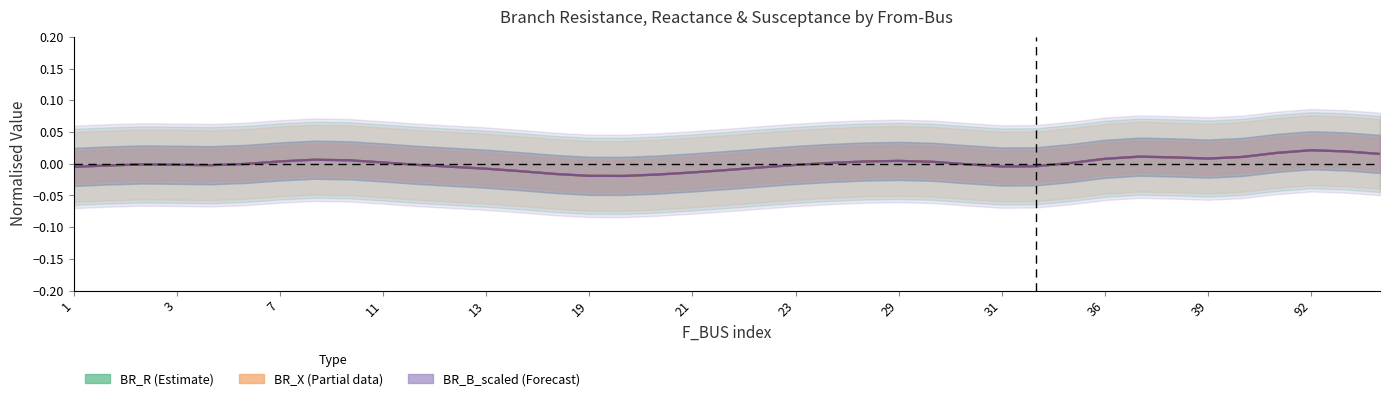

After their last crossing, which series has the higher values: BR_B_scaled (Forecast) or BR_X (Partial)?

BR_B_scaled (Forecast)